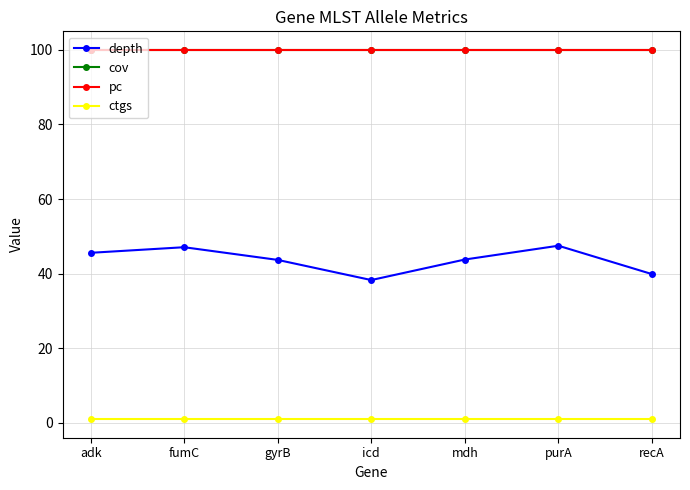

Is this an area chart (filled region under the line)?

No